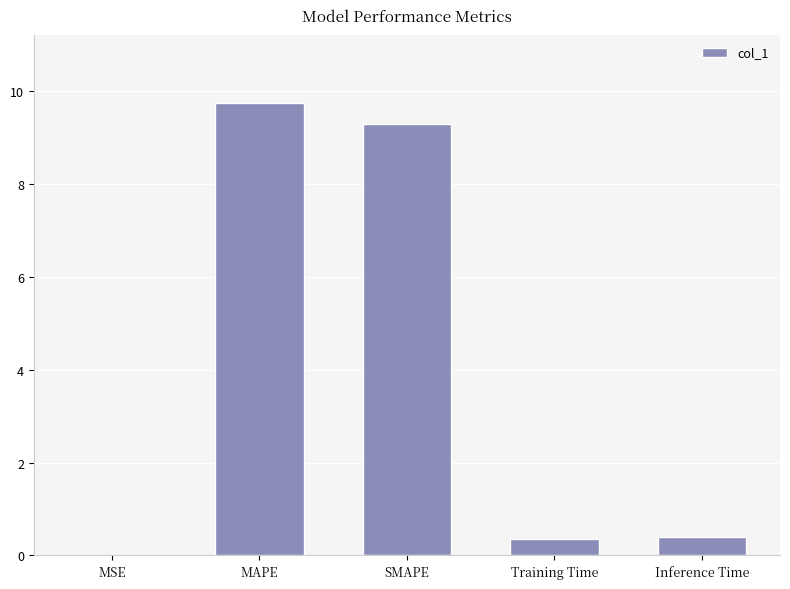

What is the sum of all values?

19.8